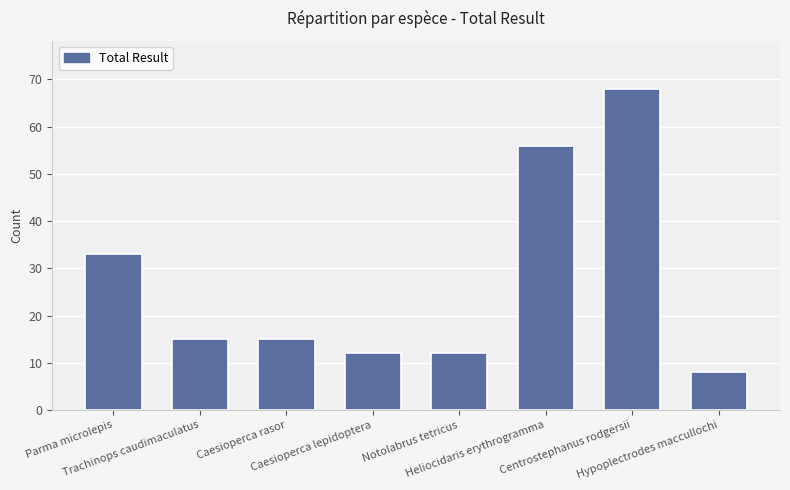

What is the average value?

27